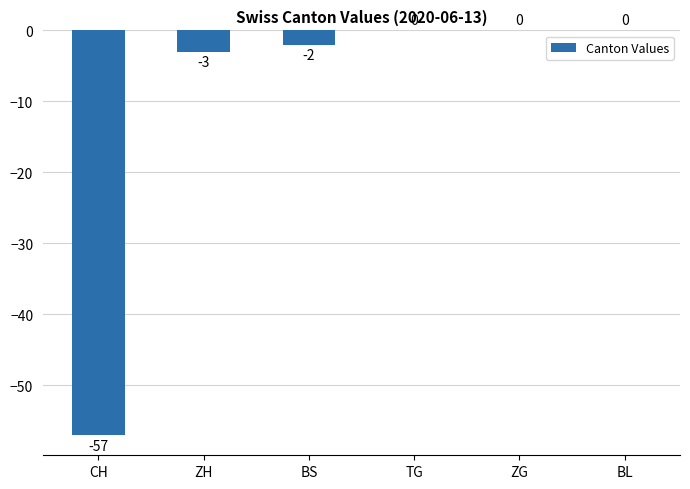

Where is the data nearest to the value -28?

ZH